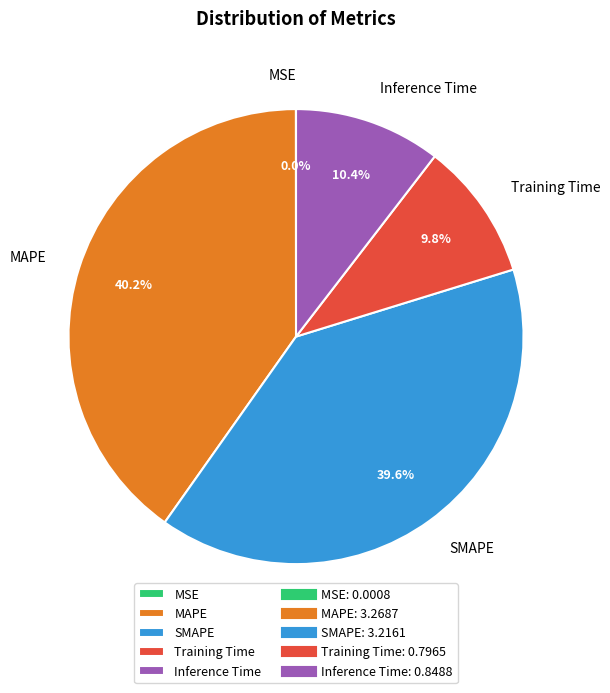

To the nearest percent, what portion does Inference Time represent?

10%